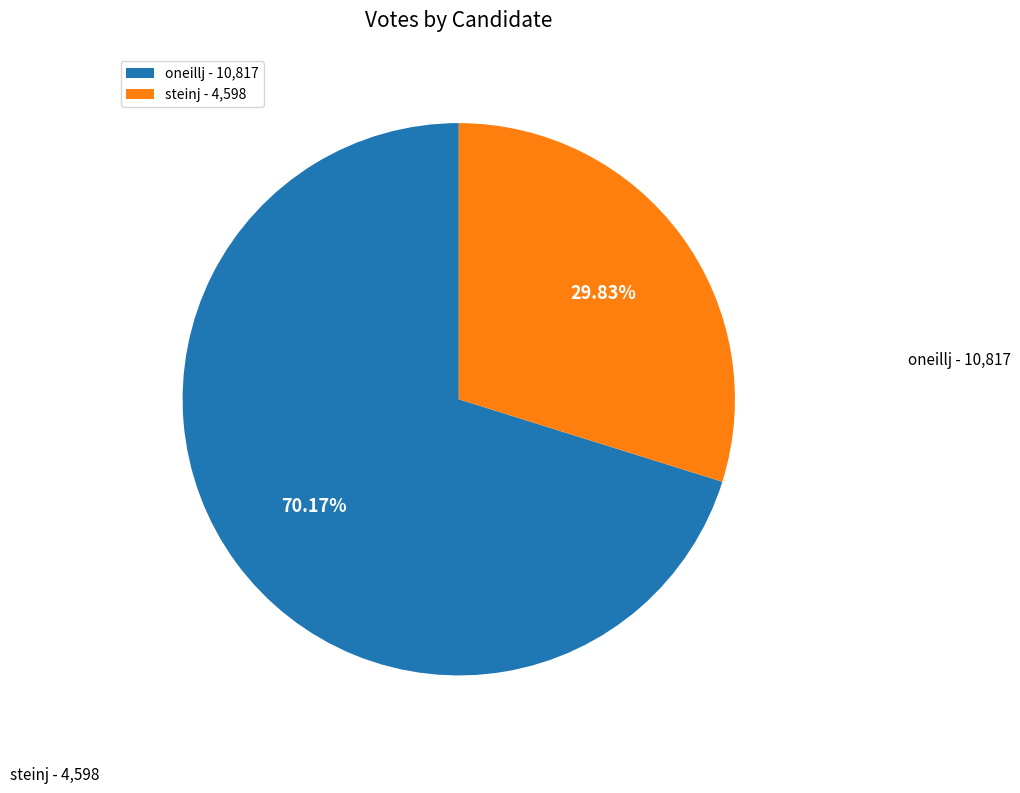

Combined, what portion of the pie is steinj and oneillj?

100.0%